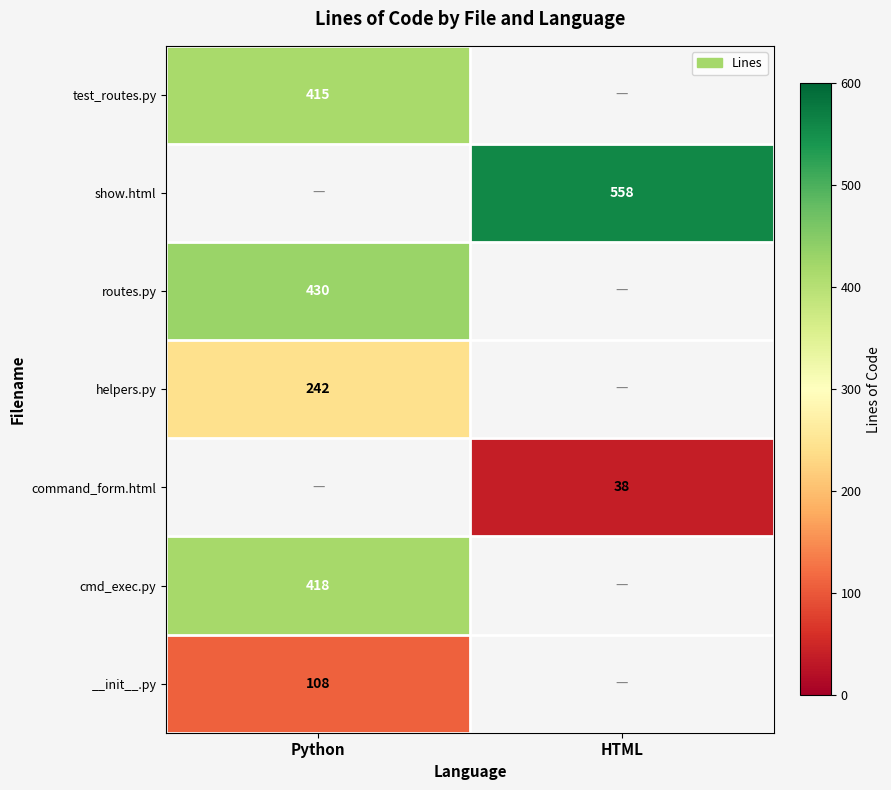

The value of show.html at HTML is 115. True or false?

False